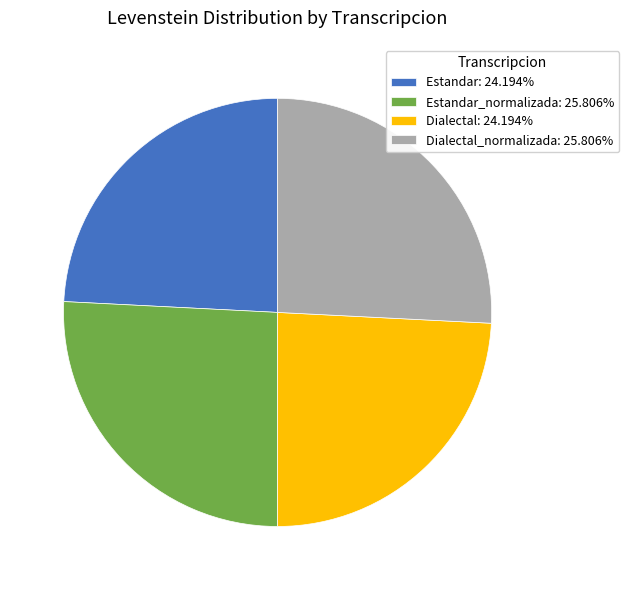

What is the ratio of the value at Estandar: 24.194% to the value at Dialectal: 24.194%?

1.0